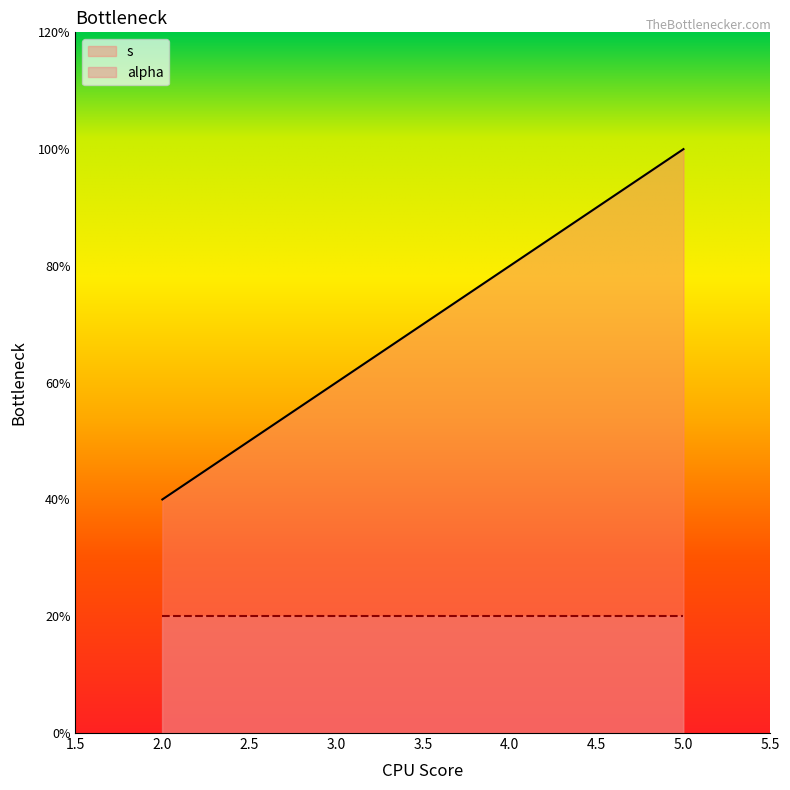

How many values are between 3 and 5?

3